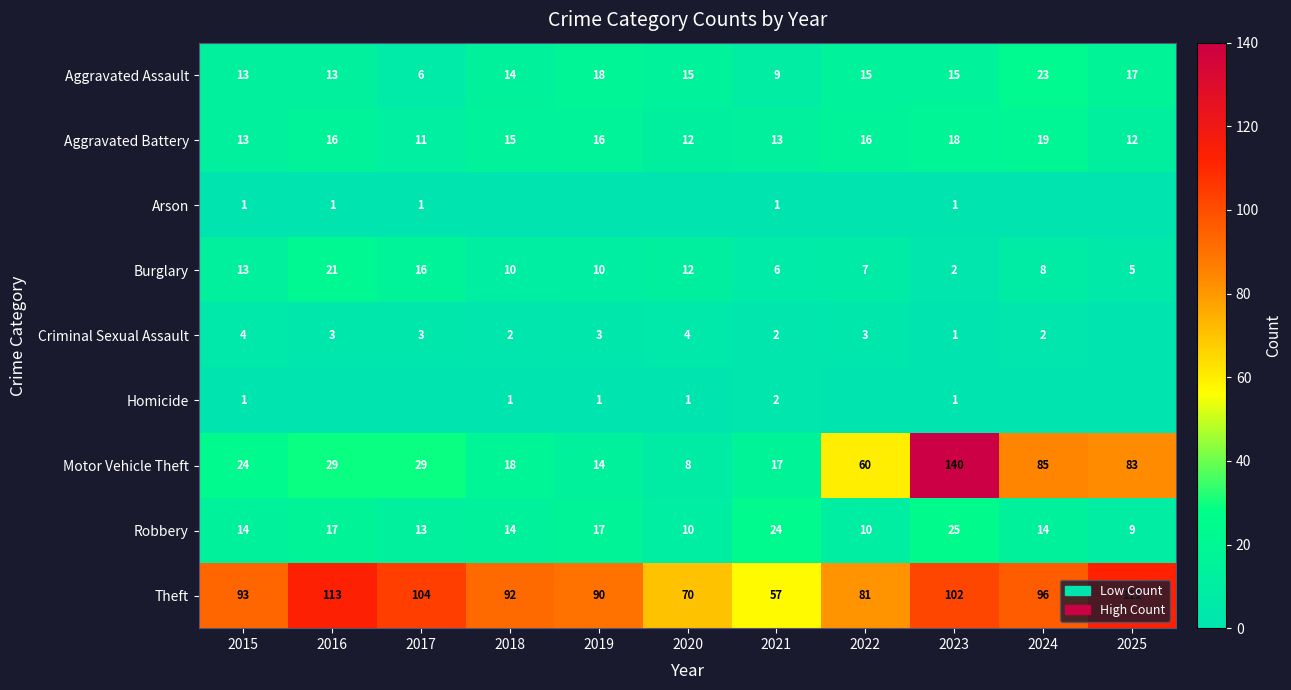

What is the minimum value for Motor Vehicle Theft?

8